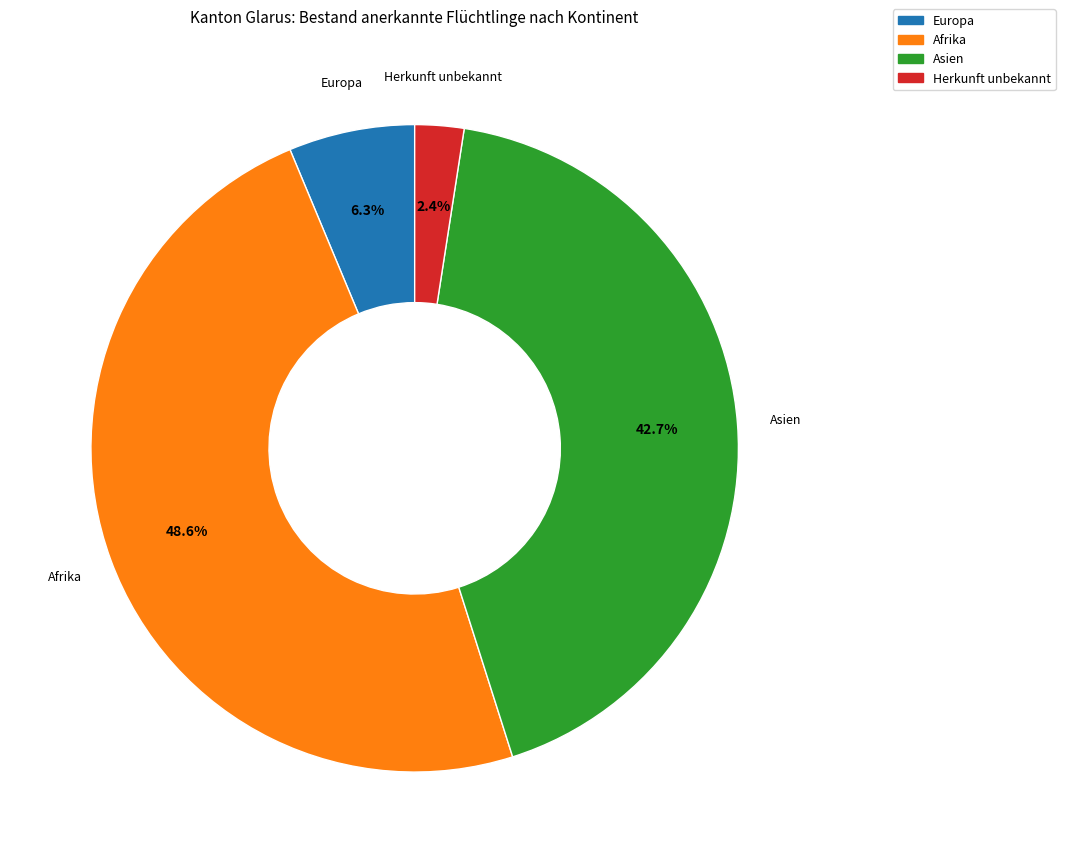

Is there any slice that represents more than half of the pie?

No